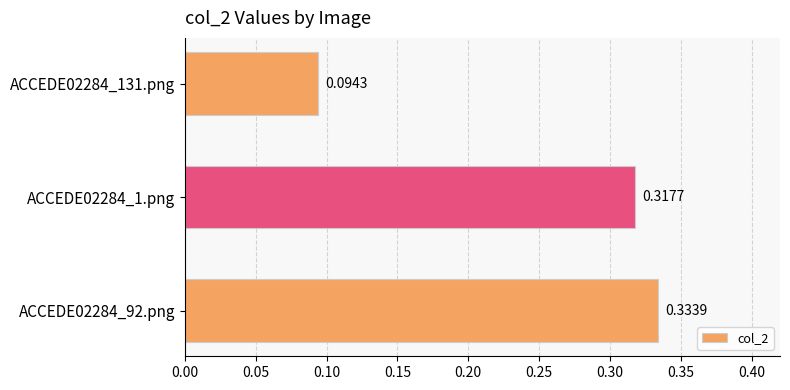

What is the change in value from ACCEDE02284_131.png to ACCEDE02284_92.png?

+0.2